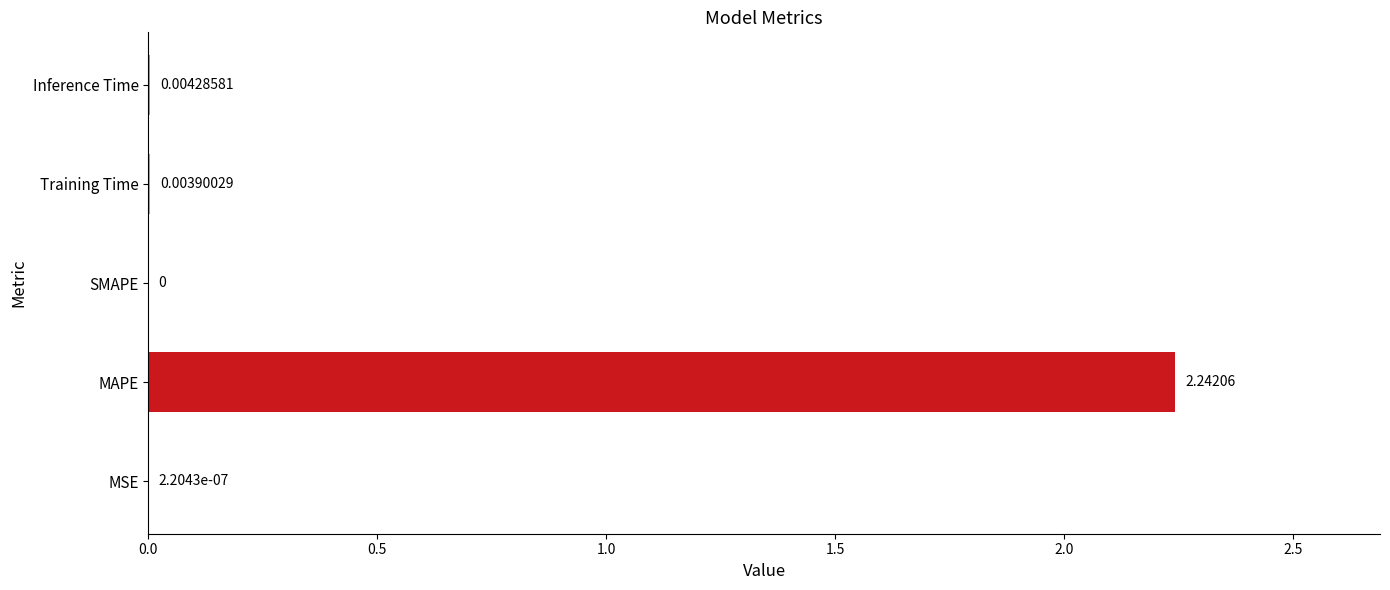

What is the sum of all values?

2.3